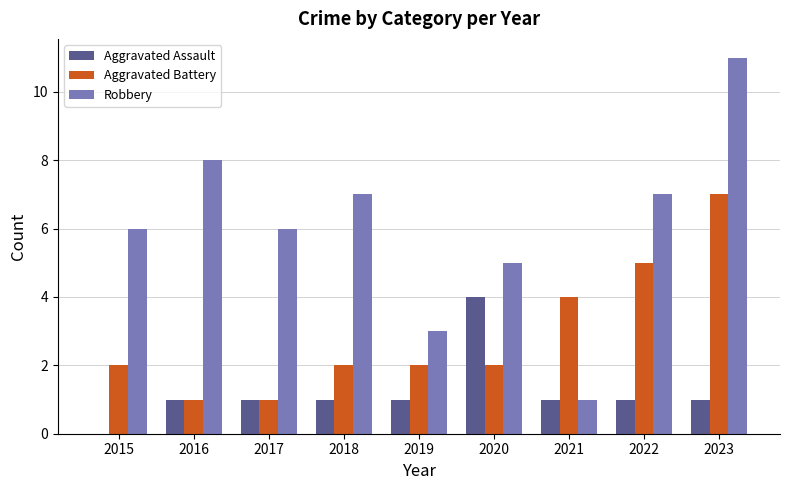

How many Aggravated Assault values are between 1 and 2?

7